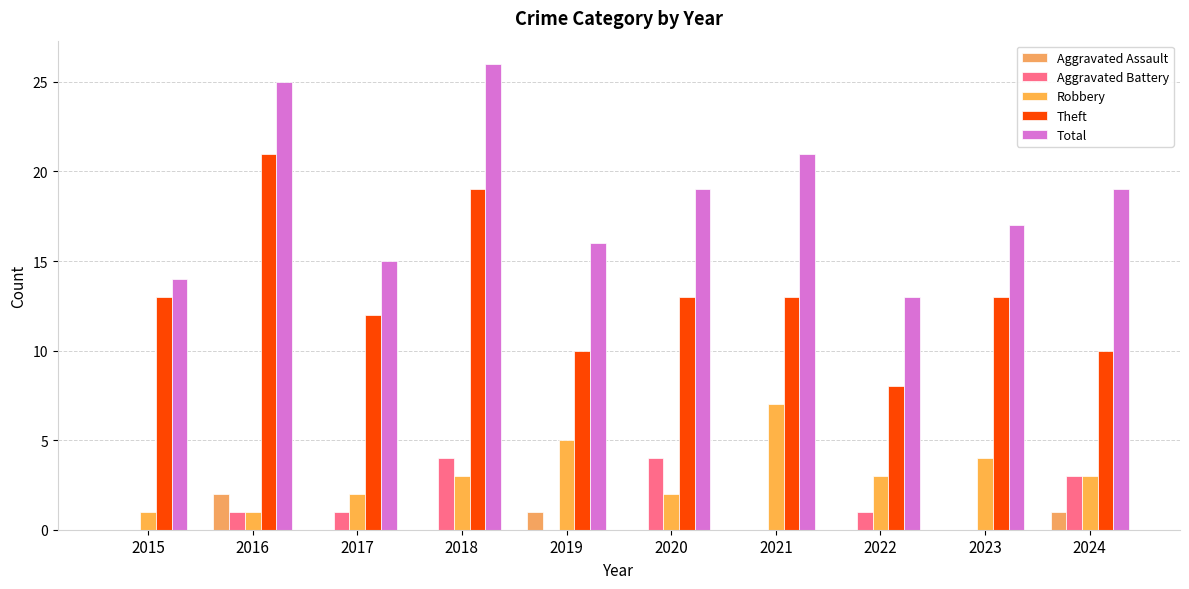

Which series has the widest spread of values?

Theft